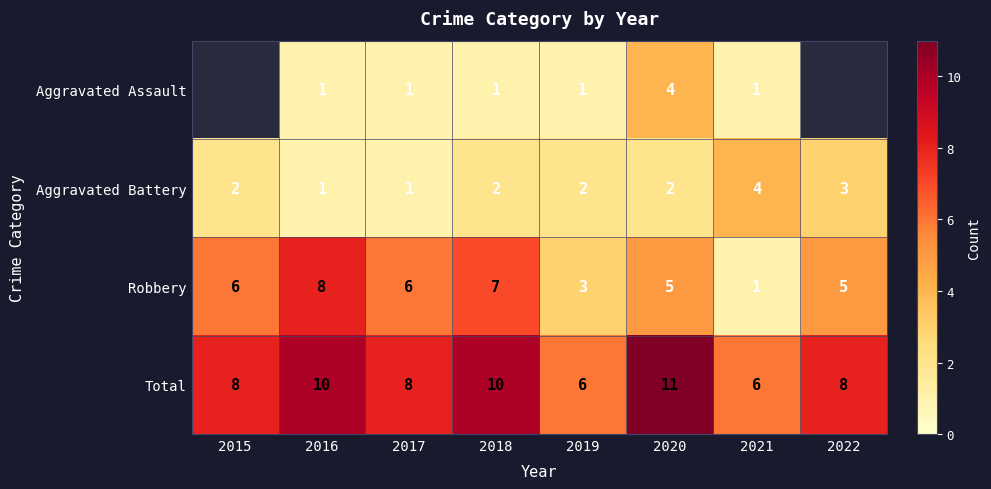

At which label is Robbery closest to 4?

2019